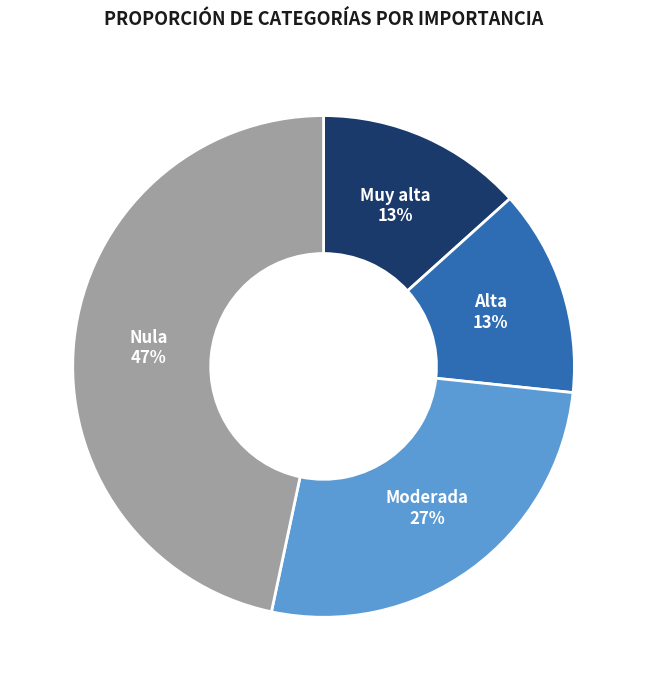

What is the largest slice in the pie chart?

Nula